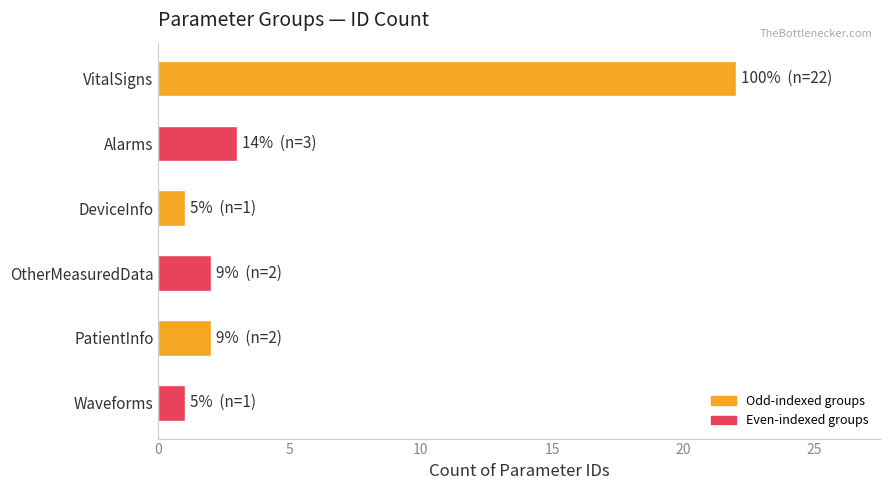

Which has a higher value, PatientInfo or Waveforms?

PatientInfo